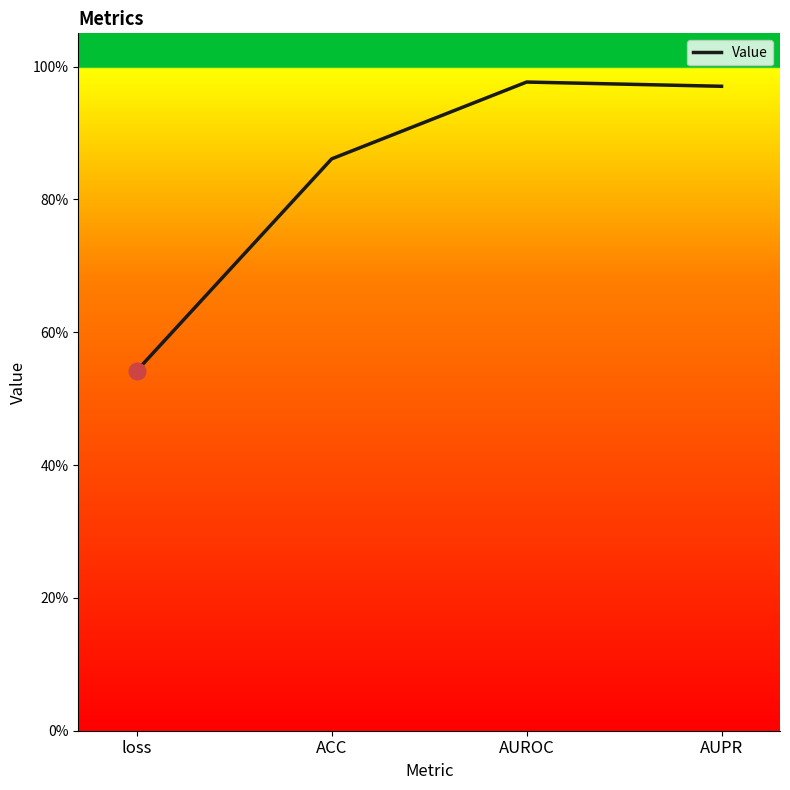

At which label is the value closest to 0?

loss